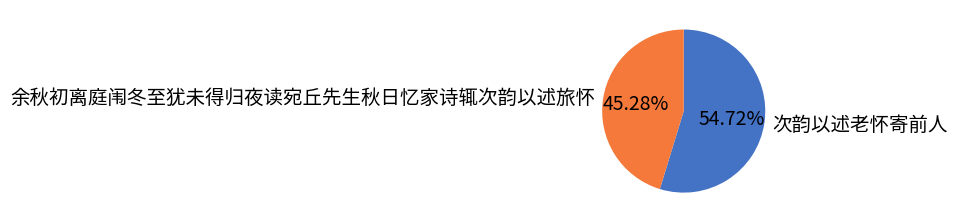

To the nearest percent, what is the combined percentage of 次韵以述老怀寄前人 and 余秋初离庭闱冬至犹未得归夜读宛丘先生秋日忆家诗辄次韵以述旅怀?

100%